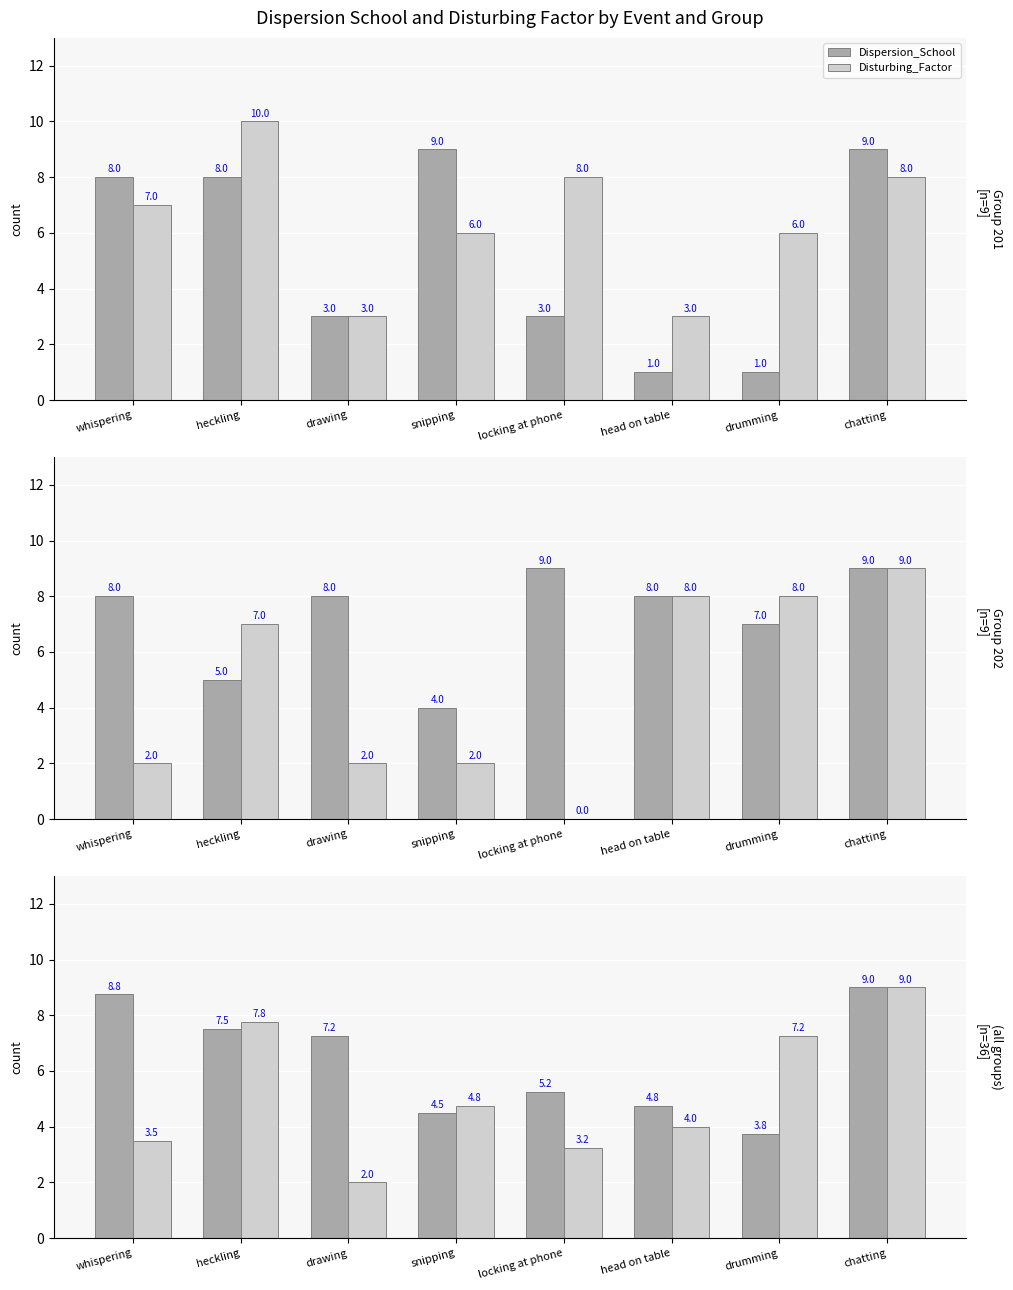

What is the label of the 6th bar from the left?

head on table